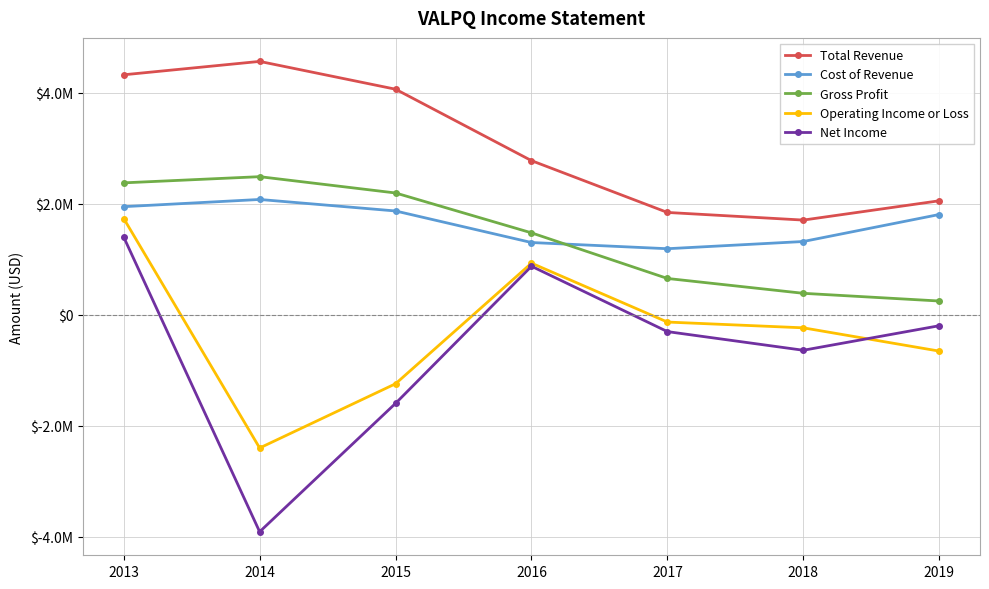

What is the difference between the maximum and minimum values in the Gross Profit series?

2240400